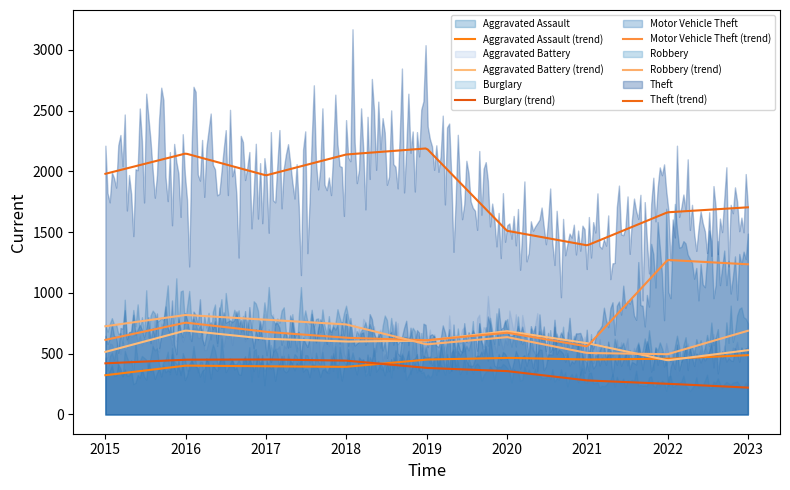

Which has a higher value, 2016 or 2022?

2022